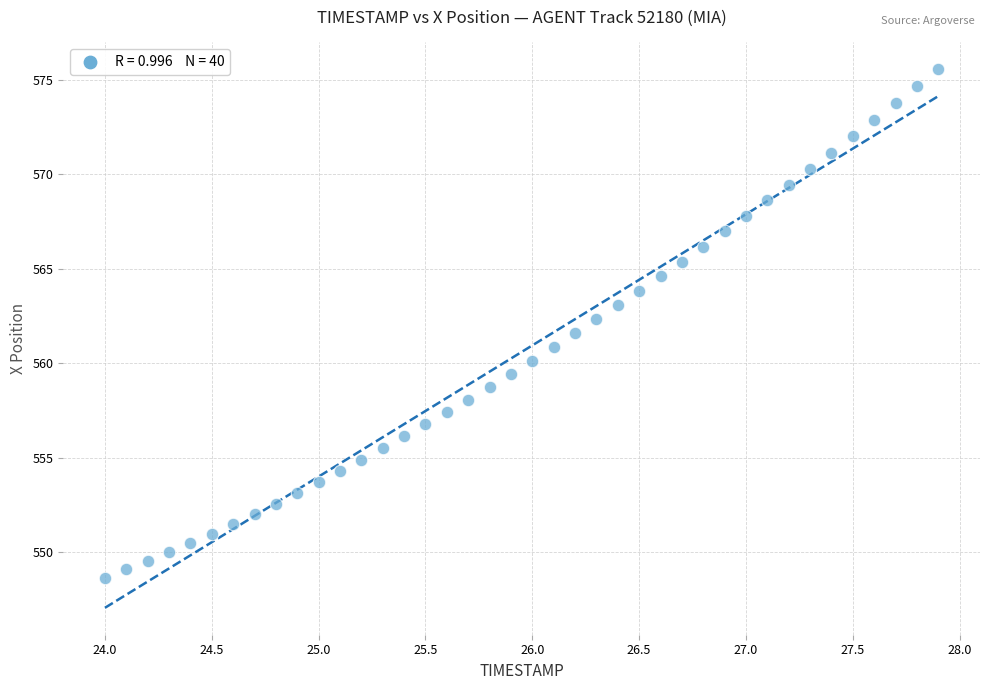

What is the range of X values (max minus min)?

3.9